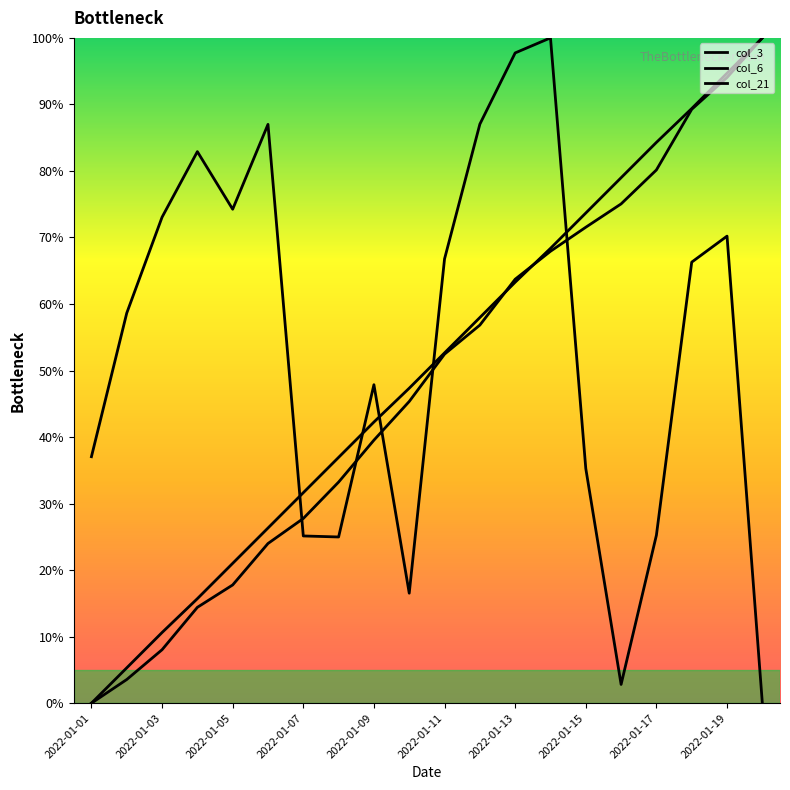

Which category has the lowest value in the col_3 series?

19